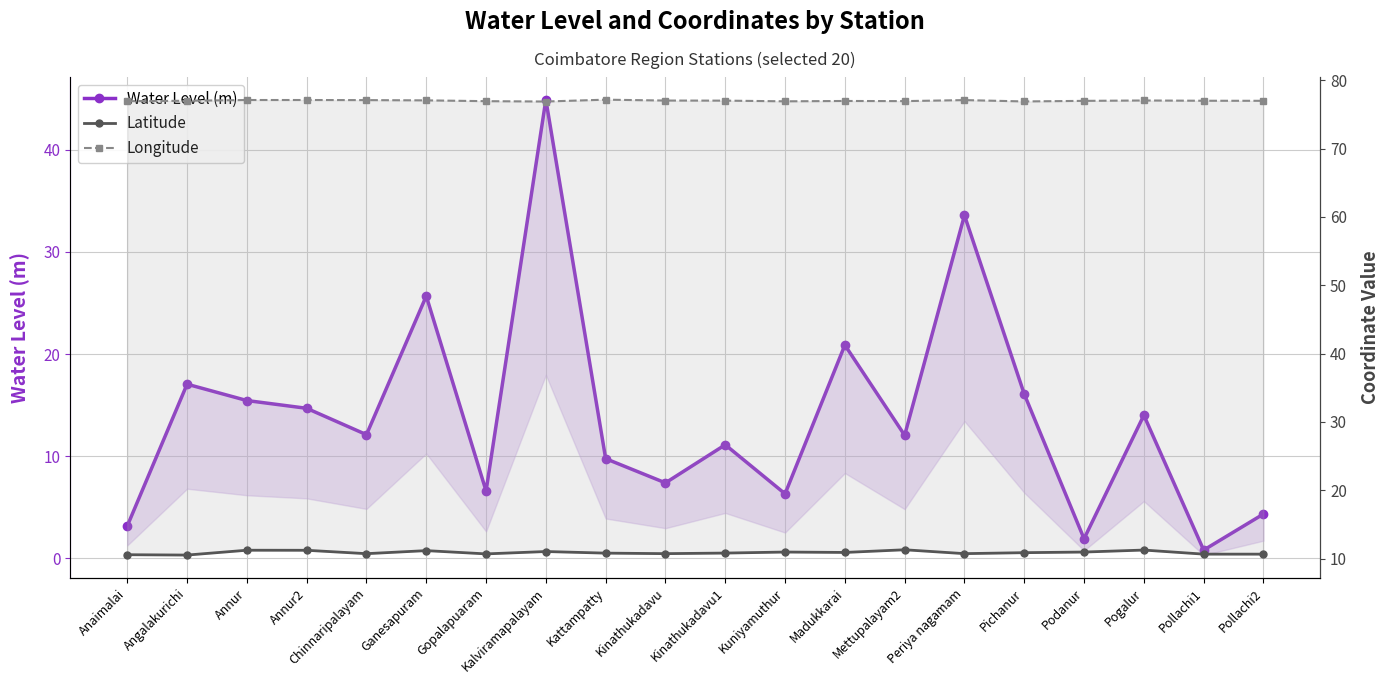

Reading left to right, transcribe all the data shown in this chart.

Water Level (m): 3.2	17.1	15.4	14.7	12.1	25.7	6.6	44.9	9.8	7.4	11.1	6.3	20.9	12.1	33.6	16.1	1.9	14.0	0.8	4.3
Latitude: 10.6	10.5	11.2	11.2	10.7	11.2	10.7	11.0	10.8	10.7	10.8	11.0	10.9	11.3	10.7	10.9	11.0	11.3	10.7	10.7
Longitude: 76.9	77.0	77.1	77.1	77.1	77.1	76.9	76.9	77.2	77.0	77.0	76.9	77.0	76.9	77.1	76.9	77.0	77.0	77.0	77.0